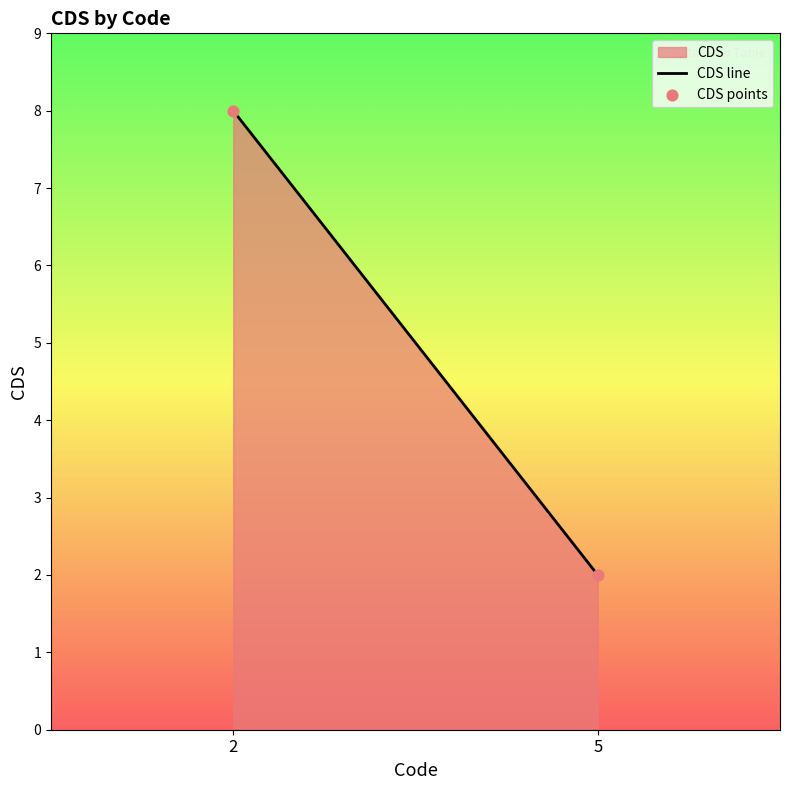

What is the average Y value?

5